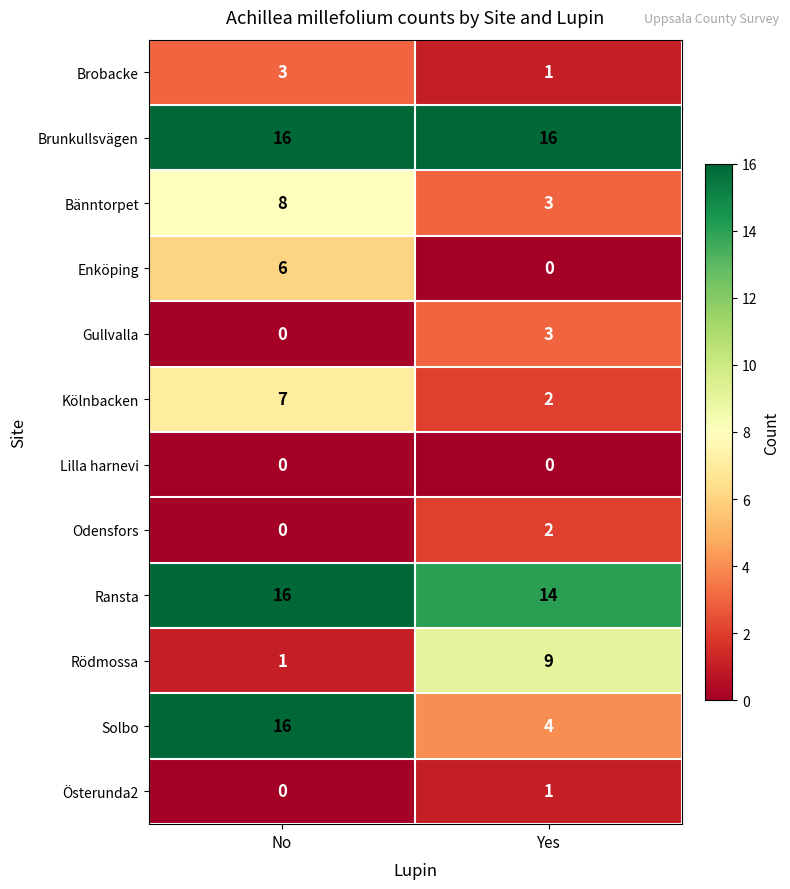

How many data points in Bänntorpet are less than 8?

1